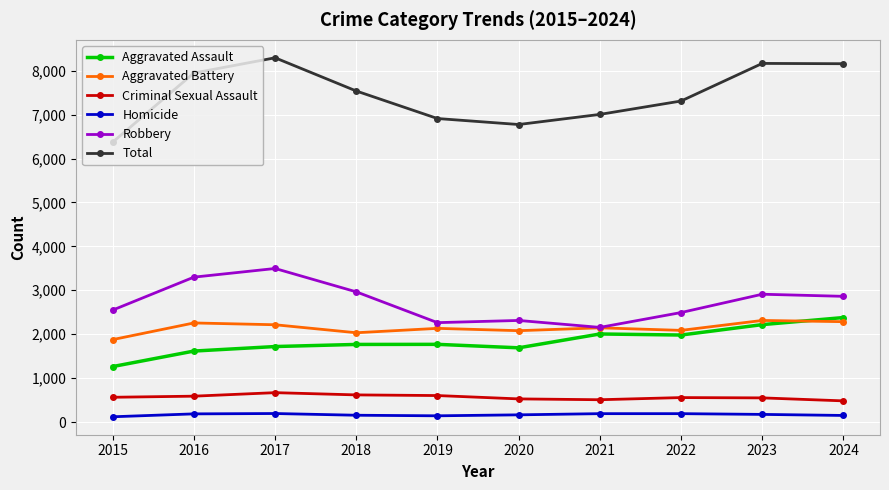

Which series has the widest spread of values?

Total